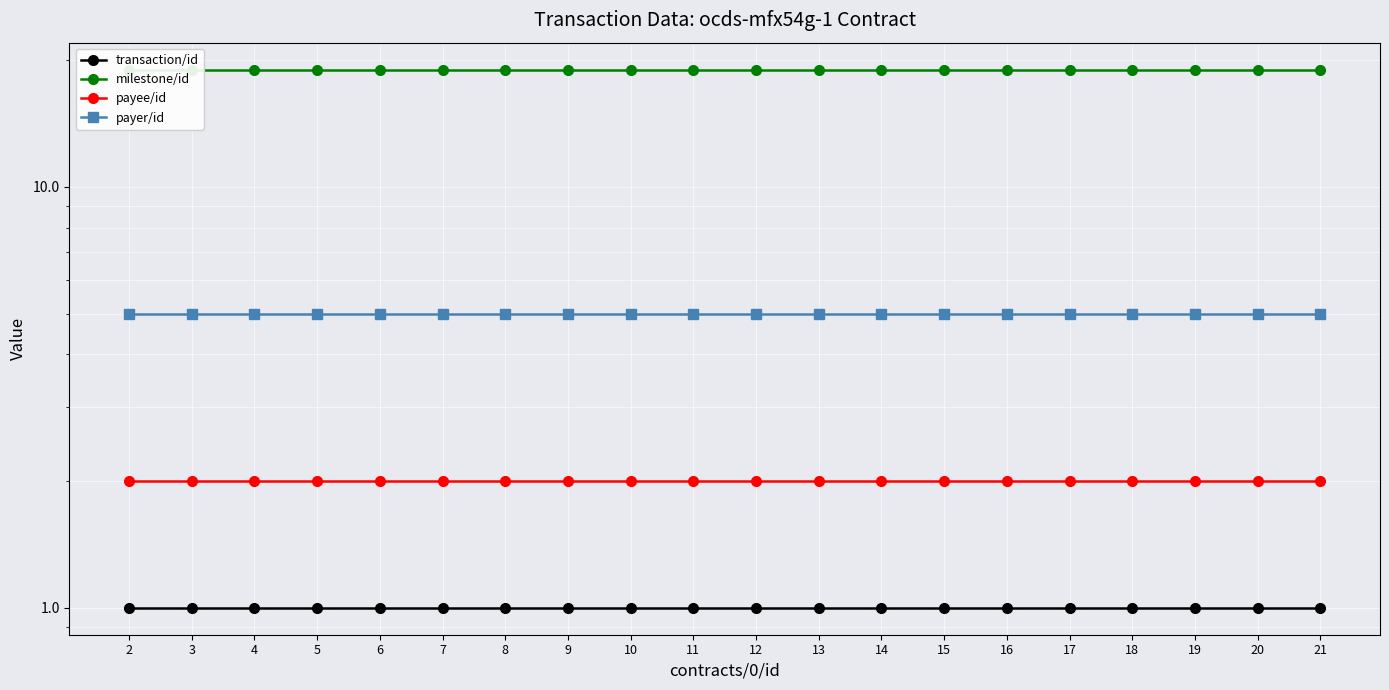

Which series has the largest range (max minus min)?

transaction/id